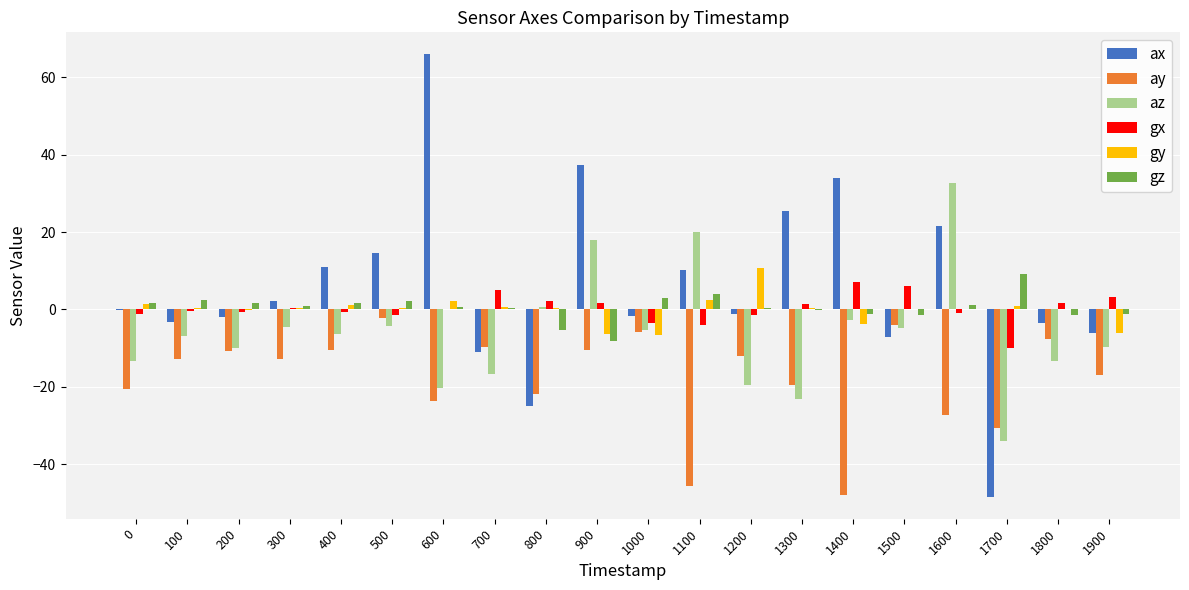

The az series shows 20.2 at 1100. True or false?

True